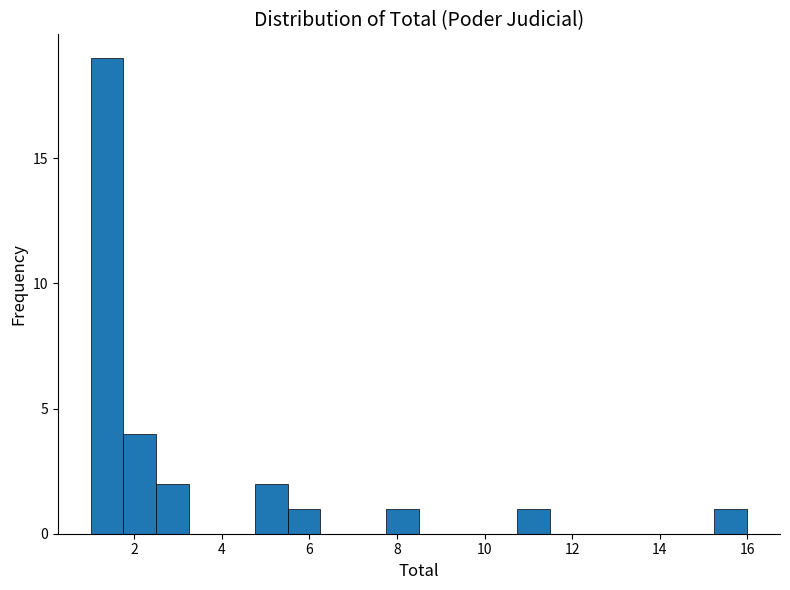

Read against the x-axis, roughly where is the centre of the tallest bar?

1.4